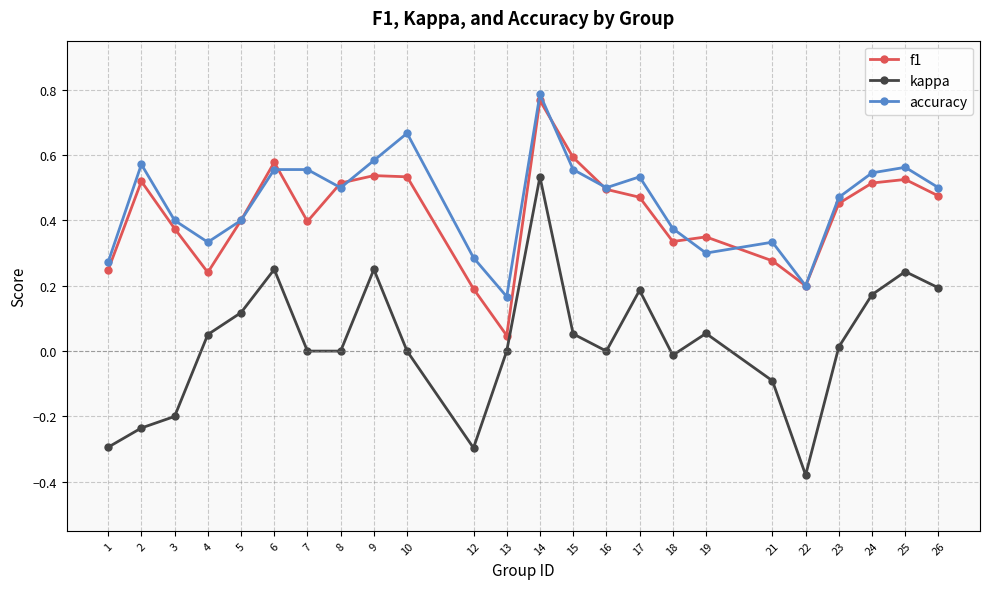

Which series has the widest spread of values?

kappa